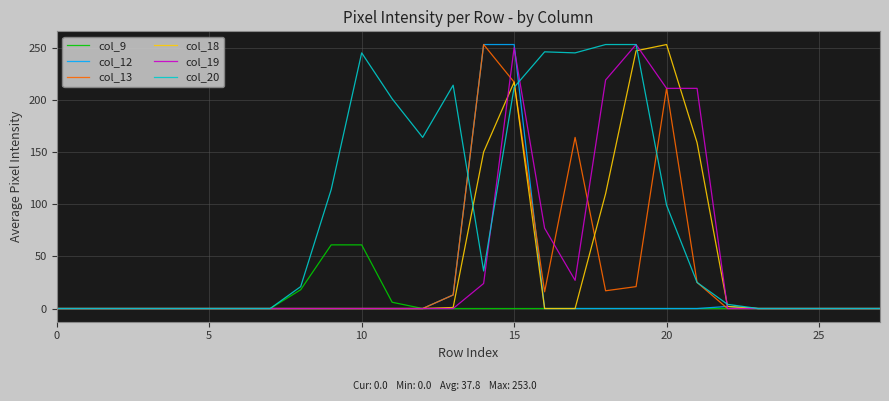

Does the chart display data point markers on the line(s)?

No